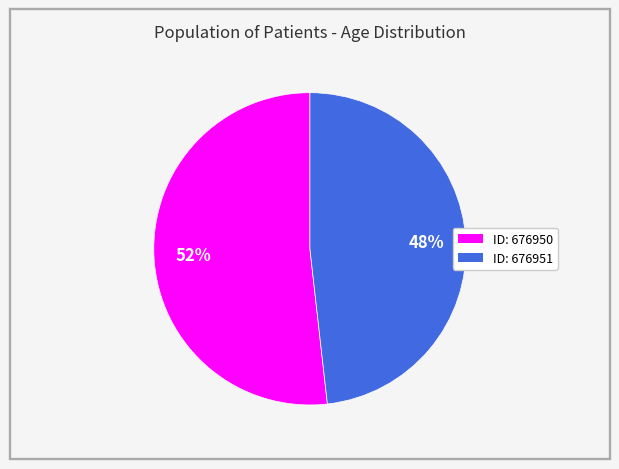

Count the number of slices in the pie.

2